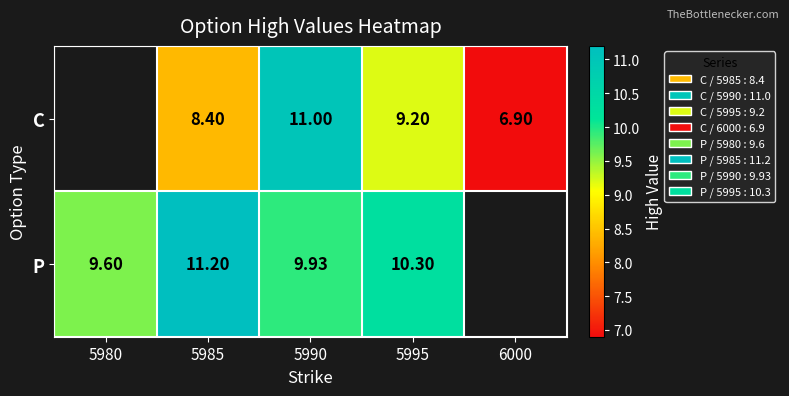

Rank the series at 5990 from highest to lowest value.

C, P